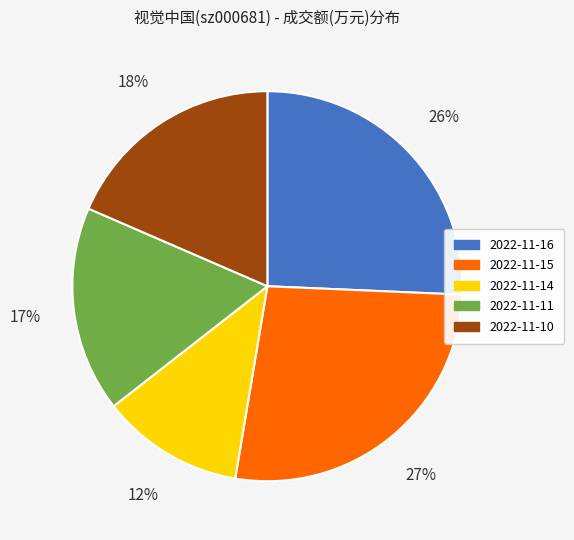

To the nearest percent, what is the difference between the largest and smallest slice percentages?

15%